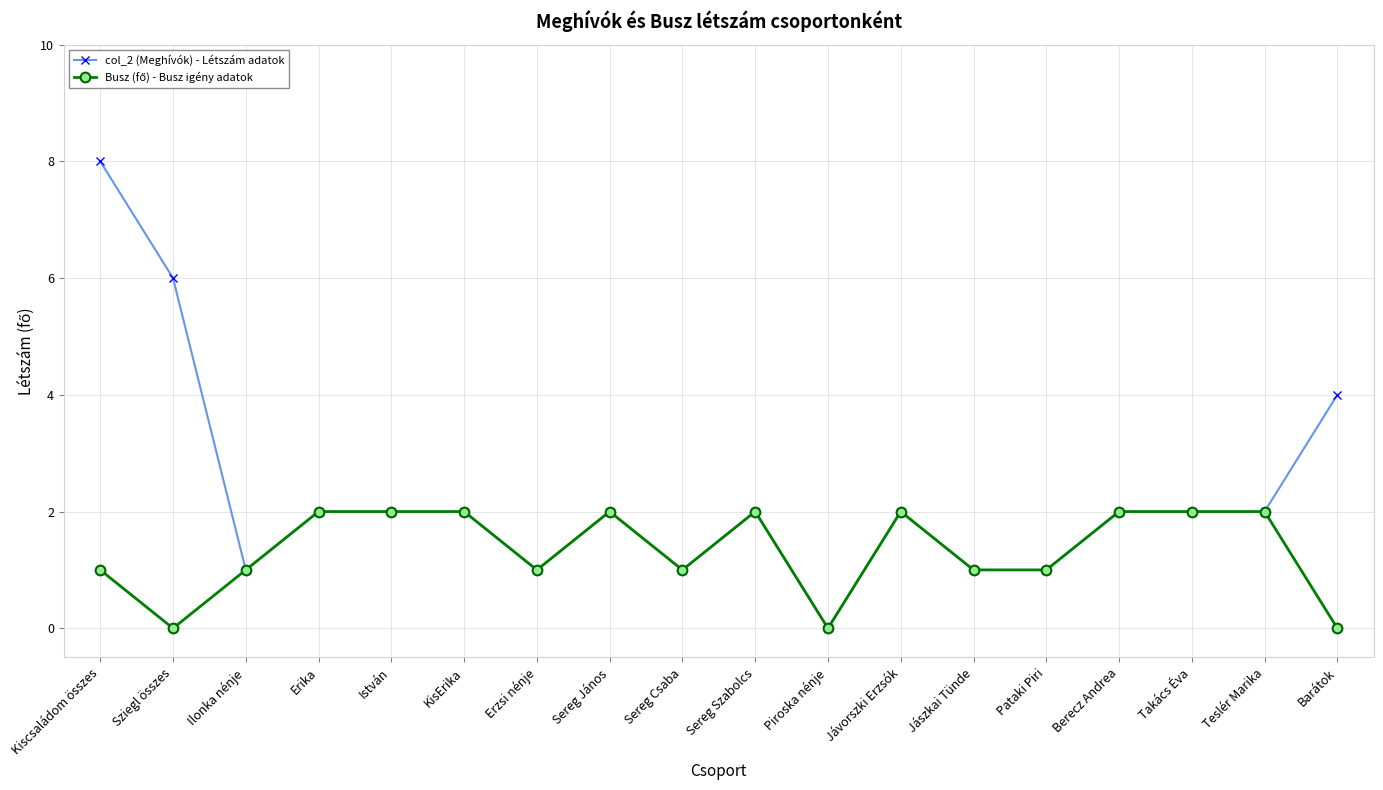

What is the sum of the col_2 (Meghívók) - Létszám adatok values at Jávorszki Erzsók and Sereg Csaba?

3